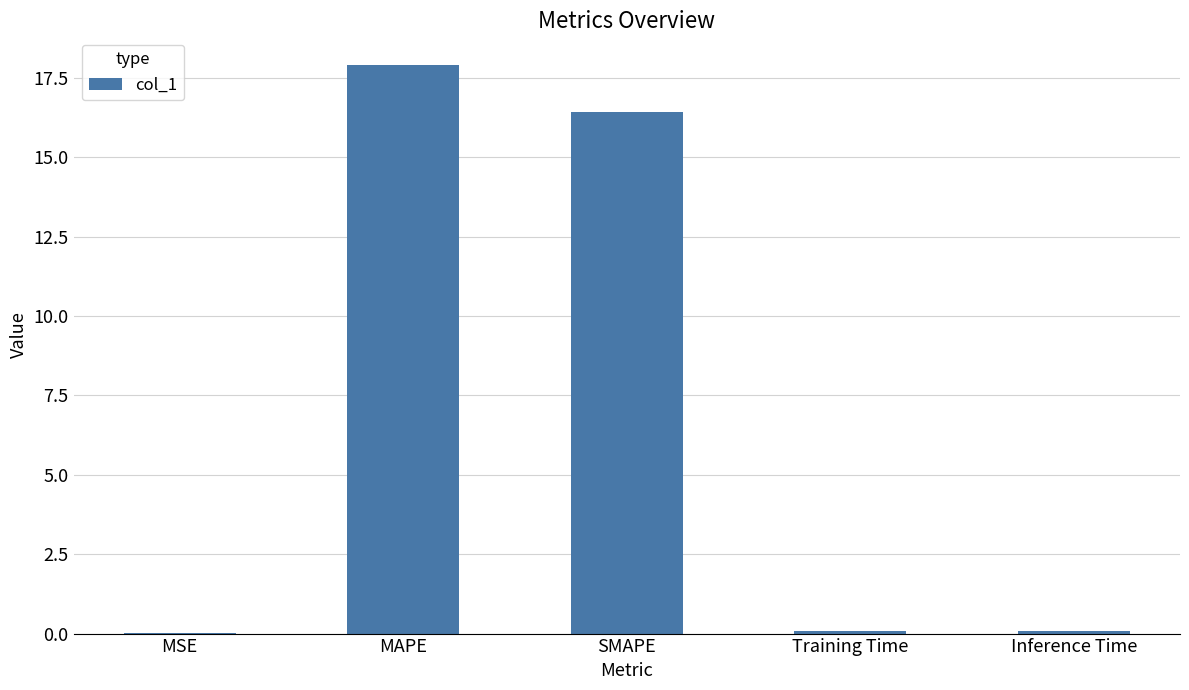

The value at SMAPE is 16.4. True or false?

True